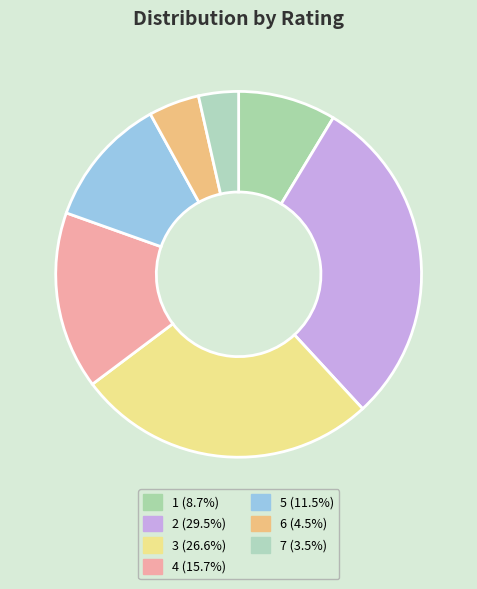

Is there a majority slice in this chart?

No